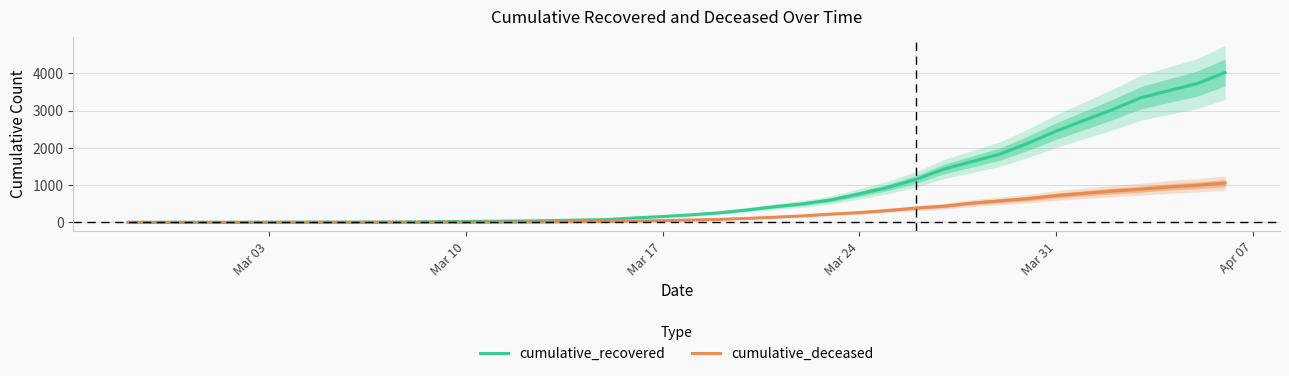

How many lines are shown in the chart?

2